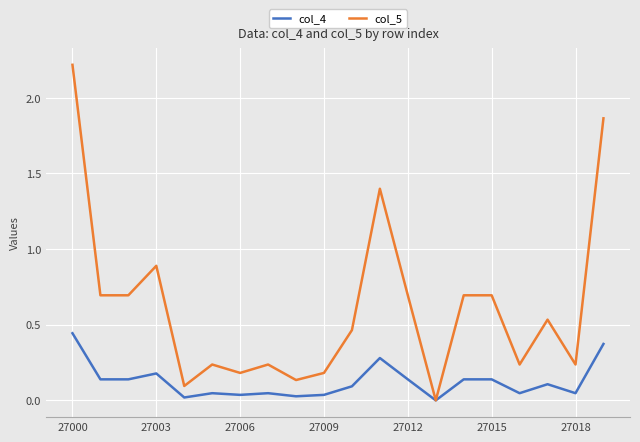

Which series has the widest spread of values?

col_5